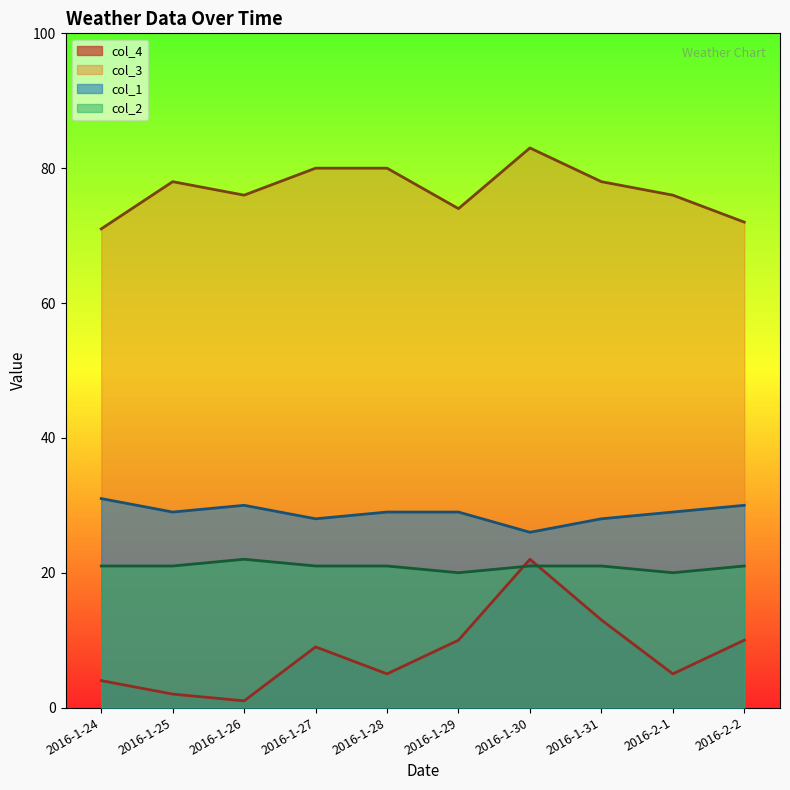

What is the difference between the second highest and second lowest values in the col_3 series?

8